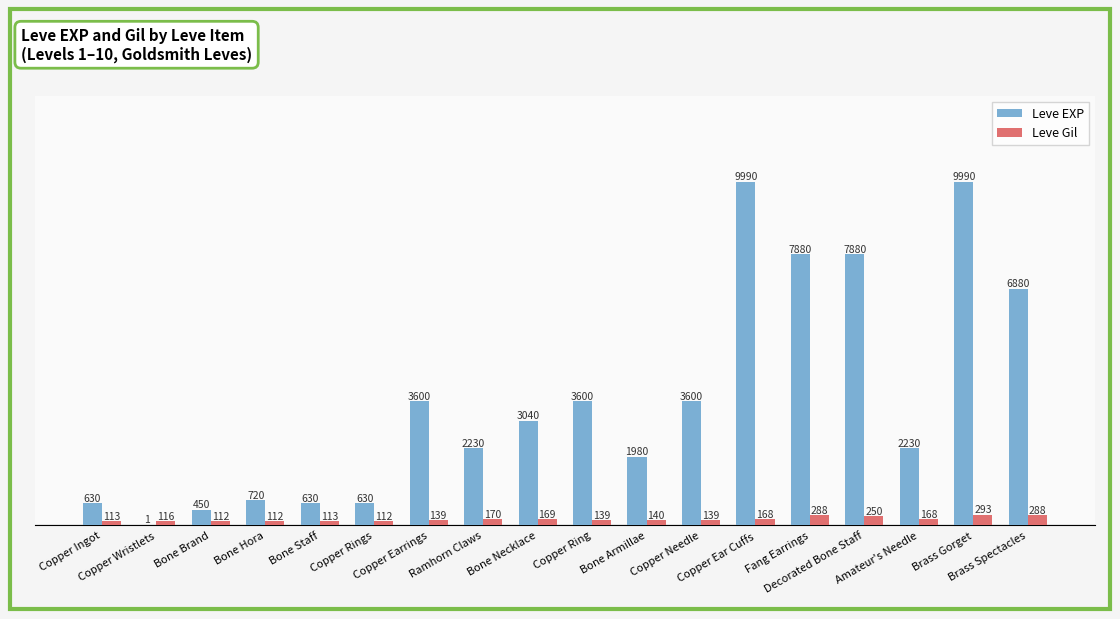

What are all the series names shown in the legend?

Leve EXP, Leve Gil